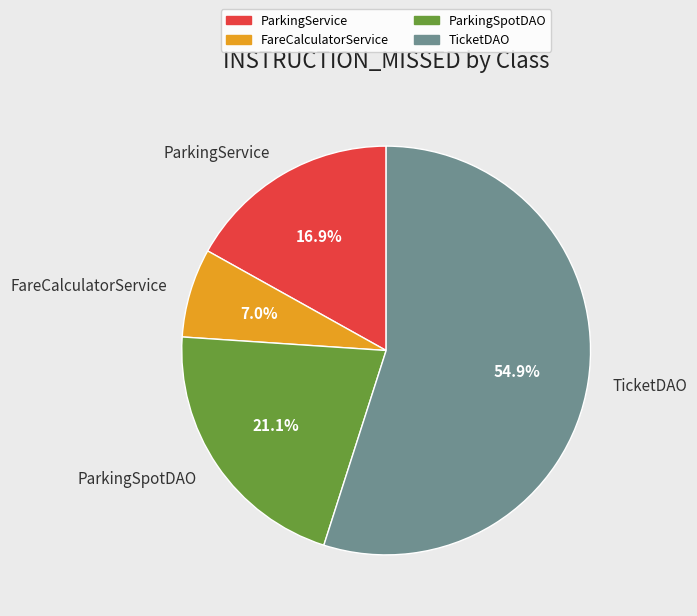

What percentage is the TicketDAO slice, to the nearest percent?

55%